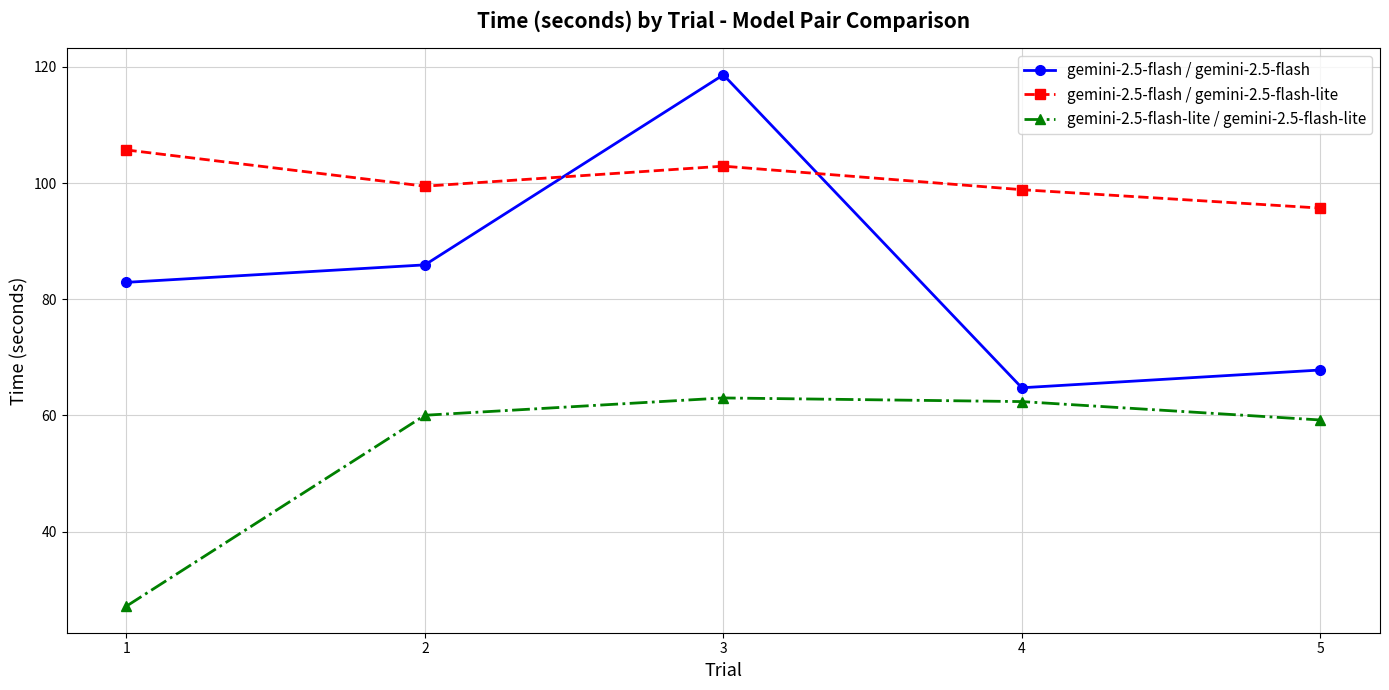

What is the spread (max minus min) of values at 3?

55.6